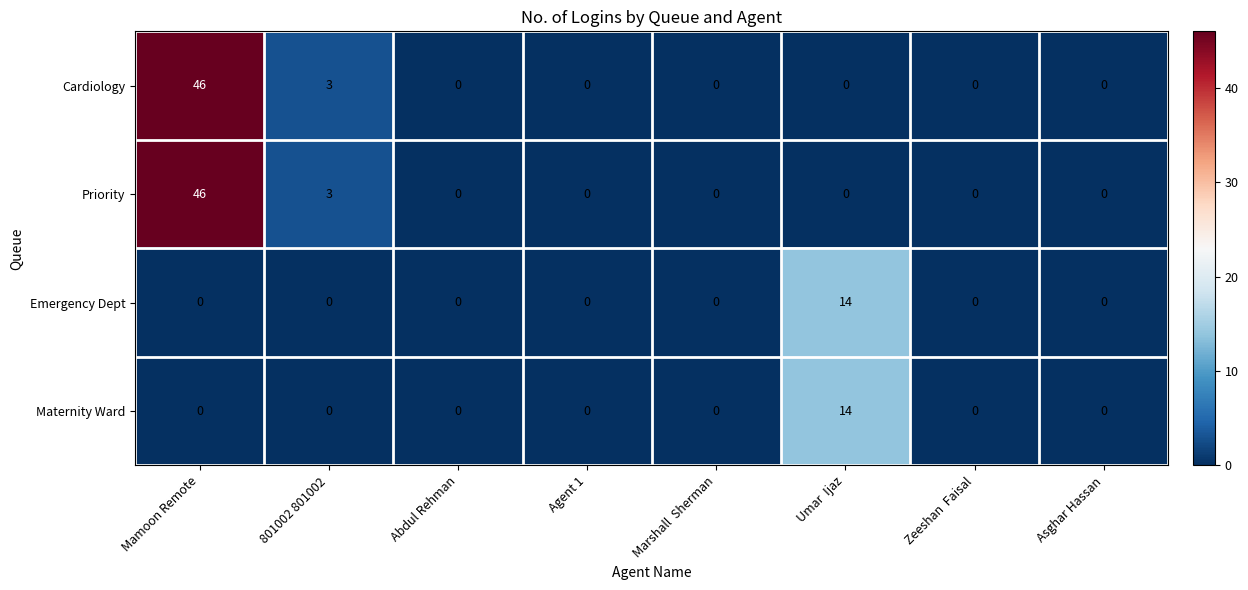

What is the greatest value displayed?

46